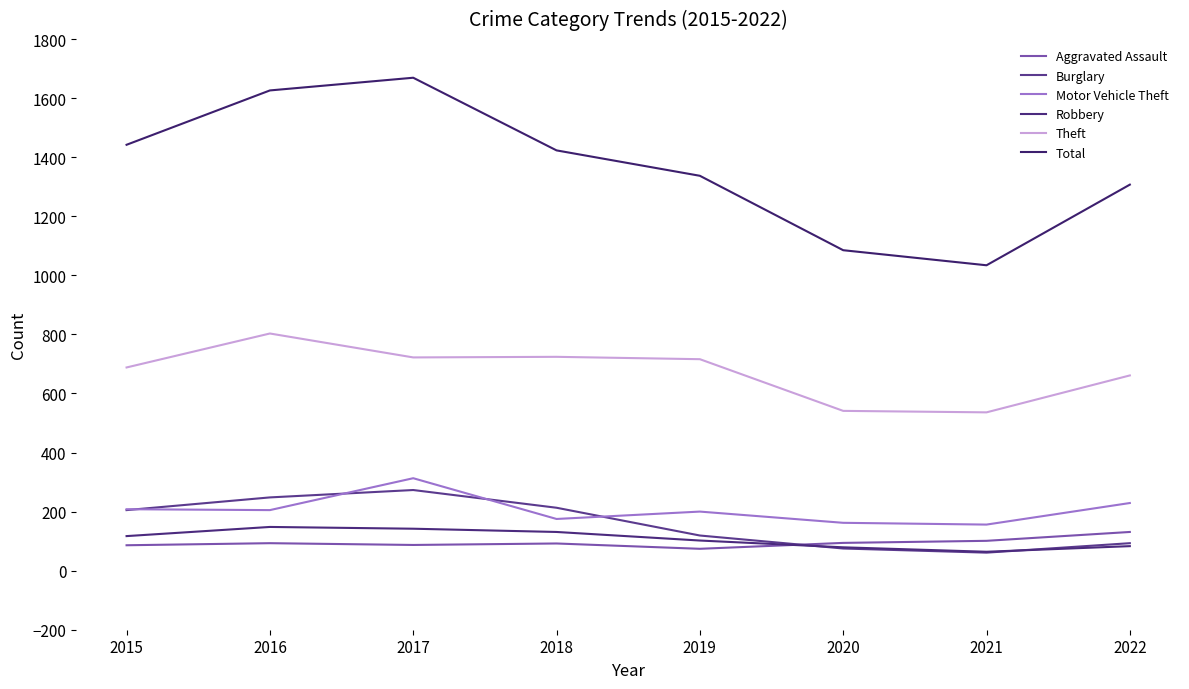

Which series changed the most between 2015 and 2017?

Total